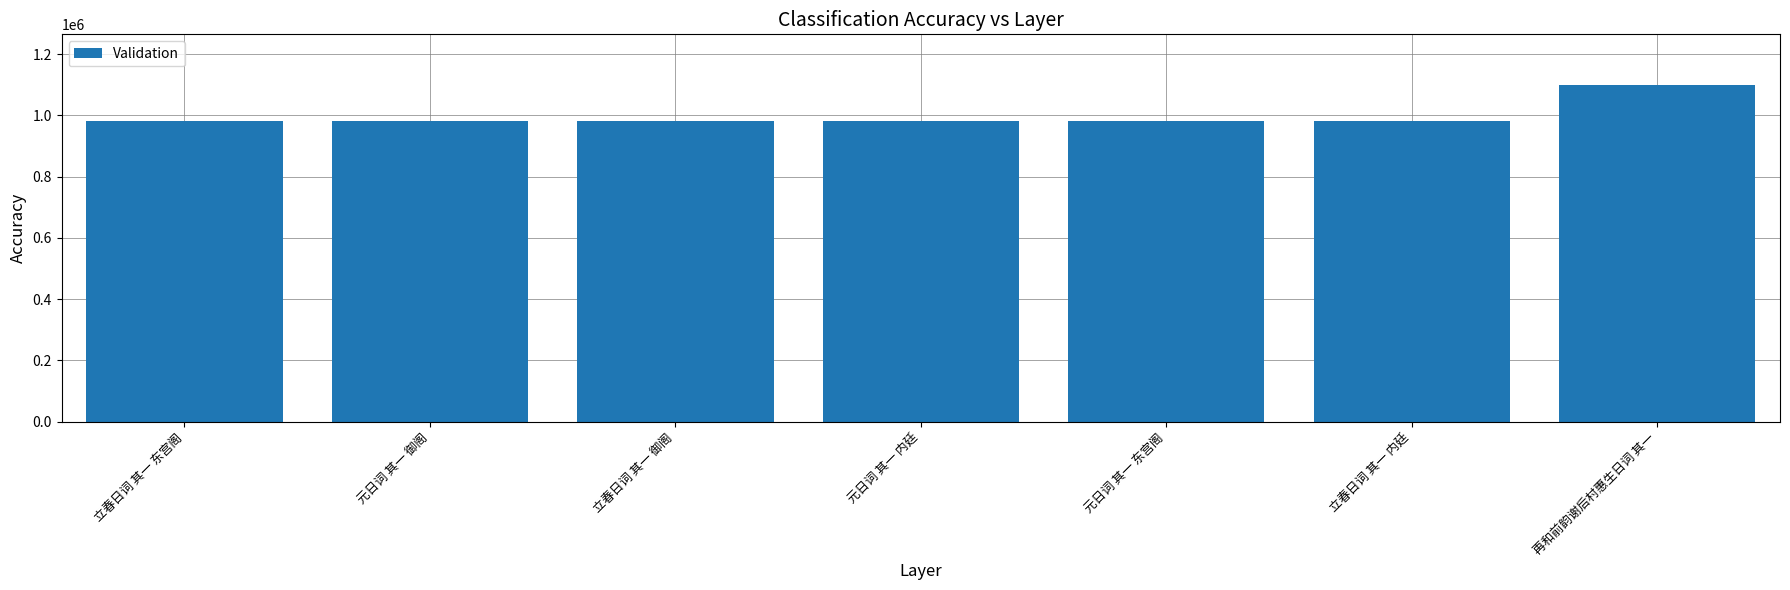

True or false: the data shows 1524051 at 元日词 其一 御阁.

False